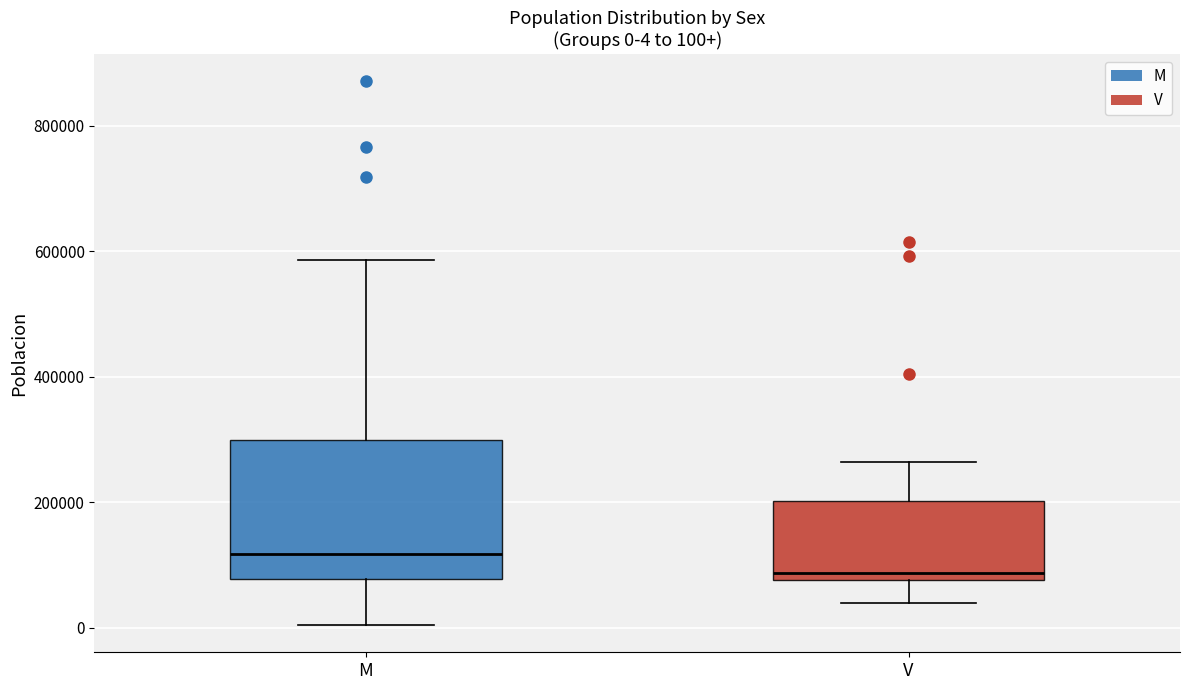

Which box is the tallest, from its lower edge to its upper edge?

M